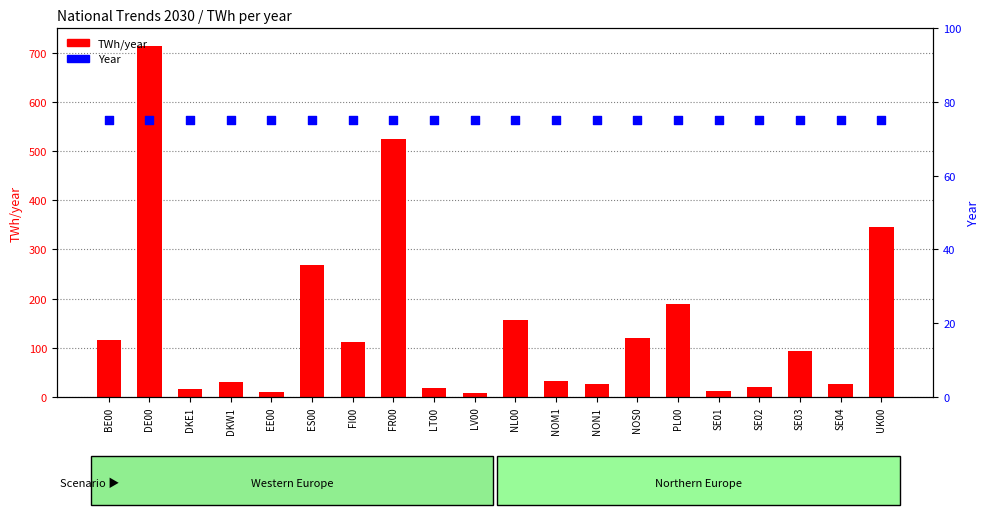

What is the total value across all series at FR00?

599.5